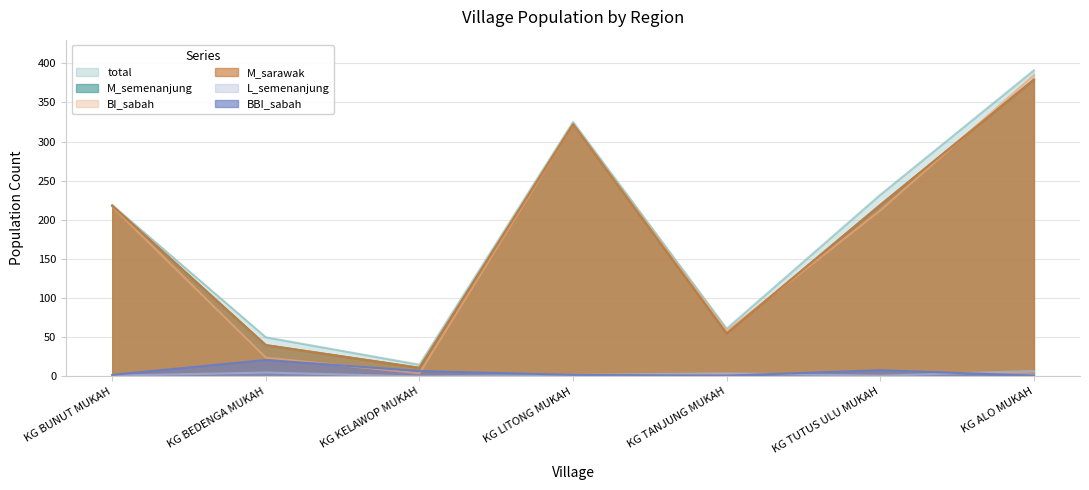

At which label is BI_sabah closest to 194?

KG TUTUS ULU MUKAH